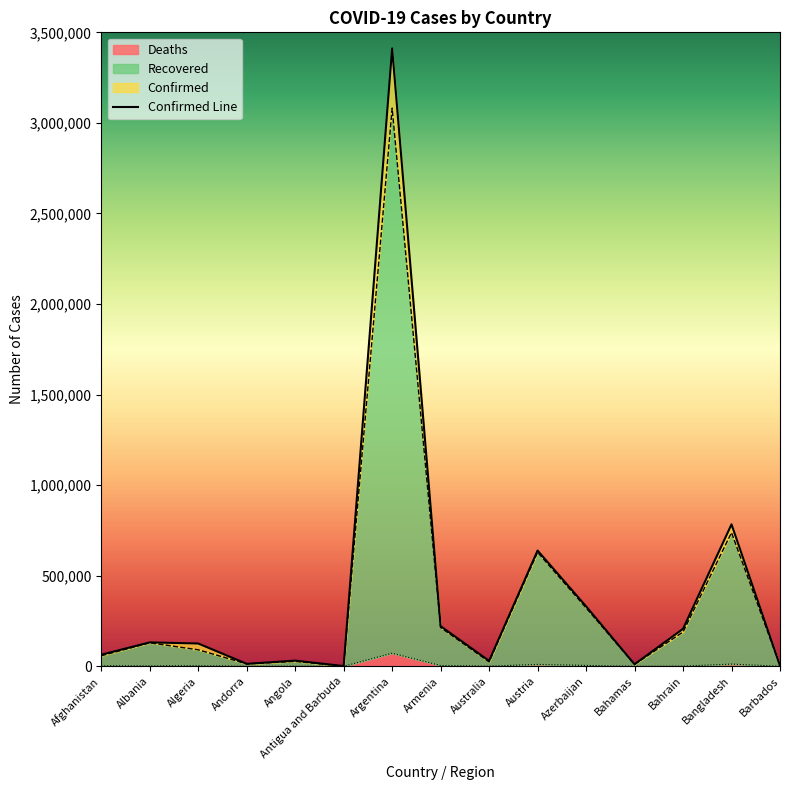

True or false: Recovered has more than 1 points higher than both neighbors.

True